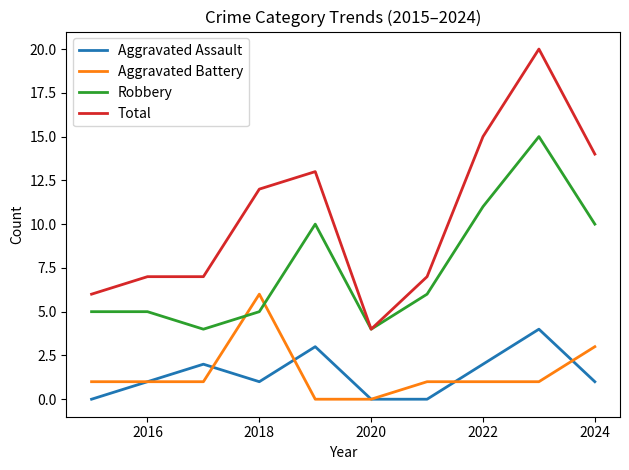

True or false: Total and Aggravated Assault intersect in this chart.

False